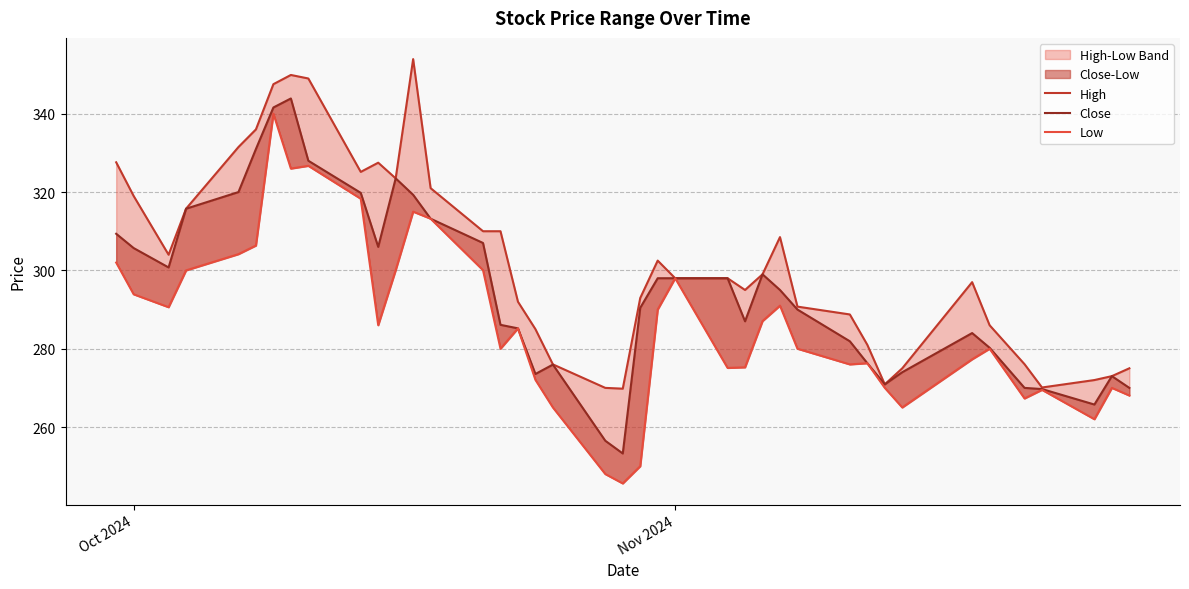

True or false: Low and Close intersect in this chart.

False